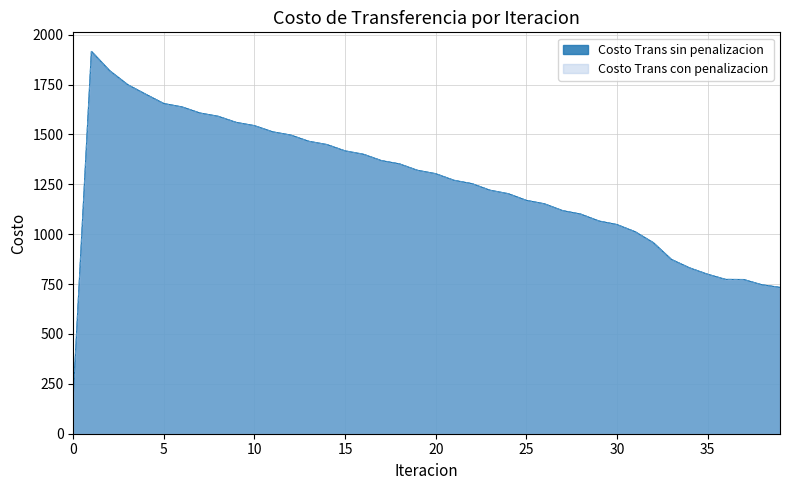

At which label does Costo Trans sin penalizacion first exceed 1303?

1